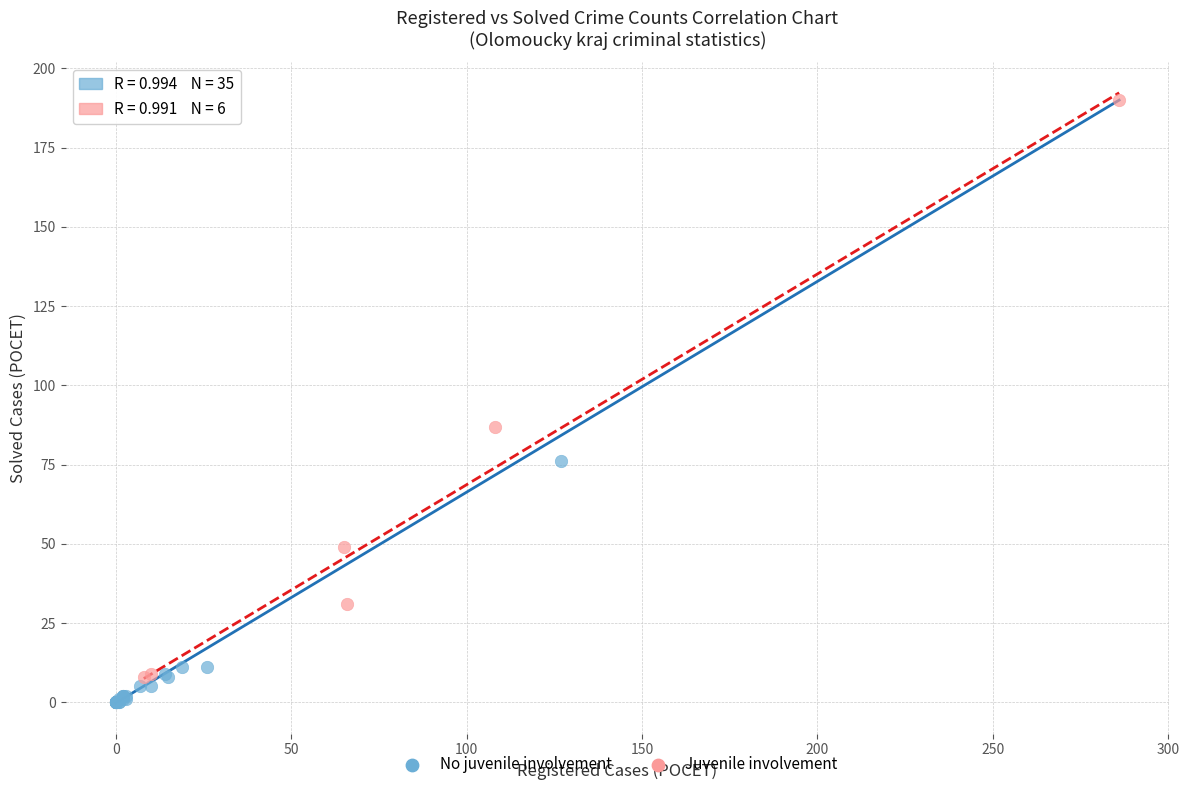

Which series reaches the maximum Y coordinate?

Juvenile involvement